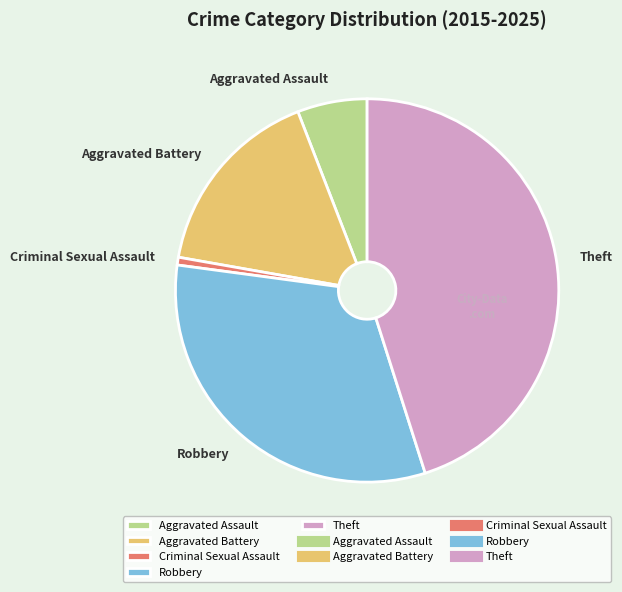

True or false: Robbery accounts for 22% of the total.

False